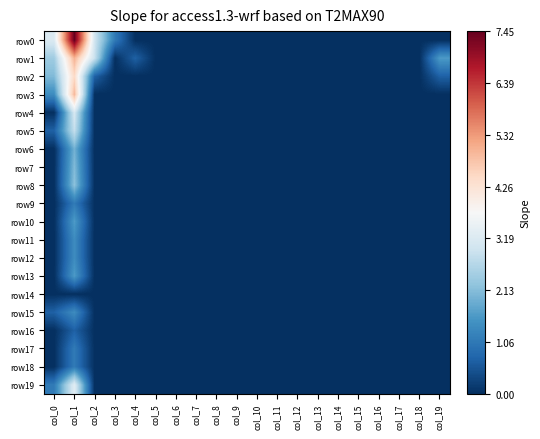

Reading left to right, what are all the values shown in this chart?

row0: col_0=3.2	col_1=7.4	col_2=3.0	col_3=1.1	col_4=0.0	col_5=0.0	col_6=0.0	col_7=0.0	col_8=0.0	col_9=0.0	col_10=0.0	col_11=0.0	col_12=0.0	col_13=0.0	col_14=0.0	col_15=0.0	col_16=0.0	col_17=0.0	col_18=0.0	col_19=0.0
row1: col_0=2.4	col_1=5.0	col_2=2.9	col_3=0.0	col_4=0.7	col_5=0.0	col_6=0.0	col_7=0.0	col_8=0.0	col_9=0.0	col_10=0.0	col_11=0.0	col_12=0.0	col_13=0.0	col_14=0.0	col_15=0.0	col_16=0.0	col_17=0.0	col_18=0.0	col_19=1.6
row2: col_0=2.1	col_1=4.5	col_2=0.7	col_3=0.0	col_4=0.0	col_5=0.0	col_6=0.0	col_7=0.0	col_8=0.0	col_9=0.0	col_10=0.0	col_11=0.0	col_12=0.0	col_13=0.0	col_14=0.0	col_15=0.0	col_16=0.0	col_17=0.0	col_18=0.0	col_19=0.7
row3: col_0=1.4	col_1=4.9	col_2=0.0	col_3=0.0	col_4=0.0	col_5=0.0	col_6=0.0	col_7=0.0	col_8=0.0	col_9=0.0	col_10=0.0	col_11=0.0	col_12=0.0	col_13=0.0	col_14=0.0	col_15=0.0	col_16=0.0	col_17=0.0	col_18=0.0	col_19=0.0
row4: col_0=0.0	col_1=3.1	col_2=0.0	col_3=0.0	col_4=0.0	col_5=0.0	col_6=0.0	col_7=0.0	col_8=0.0	col_9=0.0	col_10=0.0	col_11=0.0	col_12=0.0	col_13=0.0	col_14=0.0	col_15=0.0	col_16=0.0	col_17=0.0	col_18=0.0	col_19=0.0
row5: col_0=0.7	col_1=2.8	col_2=0.0	col_3=0.0	col_4=0.0	col_5=0.0	col_6=0.0	col_7=0.0	col_8=0.0	col_9=0.0	col_10=0.0	col_11=0.0	col_12=0.0	col_13=0.0	col_14=0.0	col_15=0.0	col_16=0.0	col_17=0.0	col_18=0.0	col_19=0.0
row6: col_0=0.0	col_1=1.9	col_2=0.0	col_3=0.0	col_4=0.0	col_5=0.0	col_6=0.0	col_7=0.0	col_8=0.0	col_9=0.0	col_10=0.0	col_11=0.0	col_12=0.0	col_13=0.0	col_14=0.0	col_15=0.0	col_16=0.0	col_17=0.0	col_18=0.0	col_19=0.0
row7: col_0=0.0	col_1=2.1	col_2=0.0	col_3=0.0	col_4=0.0	col_5=0.0	col_6=0.0	col_7=0.0	col_8=0.0	col_9=0.0	col_10=0.0	col_11=0.0	col_12=0.0	col_13=0.0	col_14=0.0	col_15=0.0	col_16=0.0	col_17=0.0	col_18=0.0	col_19=0.0
row8: col_0=0.0	col_1=2.2	col_2=0.0	col_3=0.0	col_4=0.0	col_5=0.0	col_6=0.0	col_7=0.0	col_8=0.0	col_9=0.0	col_10=0.0	col_11=0.0	col_12=0.0	col_13=0.0	col_14=0.0	col_15=0.0	col_16=0.0	col_17=0.0	col_18=0.0	col_19=0.0
row9: col_0=0.0	col_1=1.1	col_2=0.0	col_3=0.0	col_4=0.0	col_5=0.0	col_6=0.0	col_7=0.0	col_8=0.0	col_9=0.0	col_10=0.0	col_11=0.0	col_12=0.0	col_13=0.0	col_14=0.0	col_15=0.0	col_16=0.0	col_17=0.0	col_18=0.0	col_19=0.0
row10: col_0=0.0	col_1=1.6	col_2=0.0	col_3=0.0	col_4=0.0	col_5=0.0	col_6=0.0	col_7=0.0	col_8=0.0	col_9=0.0	col_10=0.0	col_11=0.0	col_12=0.0	col_13=0.0	col_14=0.0	col_15=0.0	col_16=0.0	col_17=0.0	col_18=0.0	col_19=0.0
row11: col_0=0.0	col_1=1.4	col_2=0.0	col_3=0.0	col_4=0.0	col_5=0.0	col_6=0.0	col_7=0.0	col_8=0.0	col_9=0.0	col_10=0.0	col_11=0.0	col_12=0.0	col_13=0.0	col_14=0.0	col_15=0.0	col_16=0.0	col_17=0.0	col_18=0.0	col_19=0.0
row12: col_0=0.0	col_1=1.4	col_2=0.0	col_3=0.0	col_4=0.0	col_5=0.0	col_6=0.0	col_7=0.0	col_8=0.0	col_9=0.0	col_10=0.0	col_11=0.0	col_12=0.0	col_13=0.0	col_14=0.0	col_15=0.0	col_16=0.0	col_17=0.0	col_18=0.0	col_19=0.0
row13: col_0=0.0	col_1=1.6	col_2=0.0	col_3=0.0	col_4=0.0	col_5=0.0	col_6=0.0	col_7=0.0	col_8=0.0	col_9=0.0	col_10=0.0	col_11=0.0	col_12=0.0	col_13=0.0	col_14=0.0	col_15=0.0	col_16=0.0	col_17=0.0	col_18=0.0	col_19=0.0
row14: col_0=0.0	col_1=0.0	col_2=0.0	col_3=0.0	col_4=0.0	col_5=0.0	col_6=0.0	col_7=0.0	col_8=0.0	col_9=0.0	col_10=0.0	col_11=0.0	col_12=0.0	col_13=0.0	col_14=0.0	col_15=0.0	col_16=0.0	col_17=0.0	col_18=0.0	col_19=0.0
row15: col_0=0.7	col_1=1.4	col_2=0.0	col_3=0.0	col_4=0.0	col_5=0.0	col_6=0.0	col_7=0.0	col_8=0.0	col_9=0.0	col_10=0.0	col_11=0.0	col_12=0.0	col_13=0.0	col_14=0.0	col_15=0.0	col_16=0.0	col_17=0.0	col_18=0.0	col_19=0.0
row16: col_0=0.0	col_1=0.7	col_2=0.0	col_3=0.0	col_4=0.0	col_5=0.0	col_6=0.0	col_7=0.0	col_8=0.0	col_9=0.0	col_10=0.0	col_11=0.0	col_12=0.0	col_13=0.0	col_14=0.0	col_15=0.0	col_16=0.0	col_17=0.0	col_18=0.0	col_19=0.0
row17: col_0=0.0	col_1=1.1	col_2=0.0	col_3=0.0	col_4=0.0	col_5=0.0	col_6=0.0	col_7=0.0	col_8=0.0	col_9=0.0	col_10=0.0	col_11=0.0	col_12=0.0	col_13=0.0	col_14=0.0	col_15=0.0	col_16=0.0	col_17=0.0	col_18=0.0	col_19=0.0
row18: col_0=0.0	col_1=1.1	col_2=0.0	col_3=0.0	col_4=0.0	col_5=0.0	col_6=0.0	col_7=0.0	col_8=0.0	col_9=0.0	col_10=0.0	col_11=0.0	col_12=0.0	col_13=0.0	col_14=0.0	col_15=0.0	col_16=0.0	col_17=0.0	col_18=0.0	col_19=0.0
row19: col_0=1.1	col_1=3.3	col_2=0.0	col_3=0.0	col_4=0.0	col_5=0.0	col_6=0.0	col_7=0.0	col_8=0.0	col_9=0.0	col_10=0.0	col_11=0.0	col_12=0.0	col_13=0.0	col_14=0.0	col_15=0.0	col_16=0.0	col_17=0.0	col_18=0.0	col_19=0.0